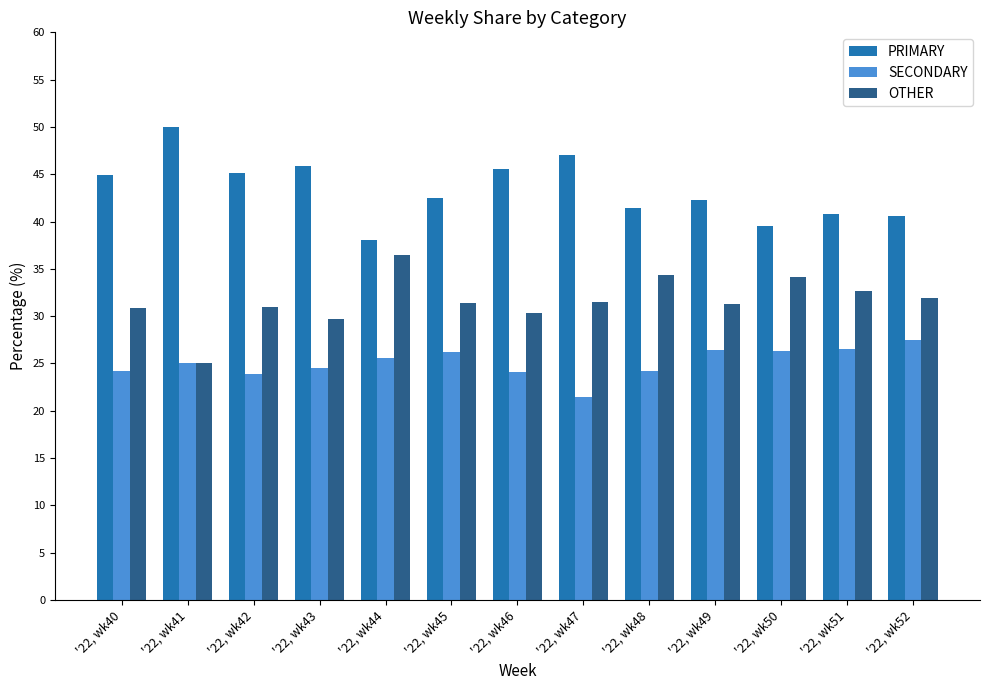

What is the total value across all series at '22, wk42?

100.0